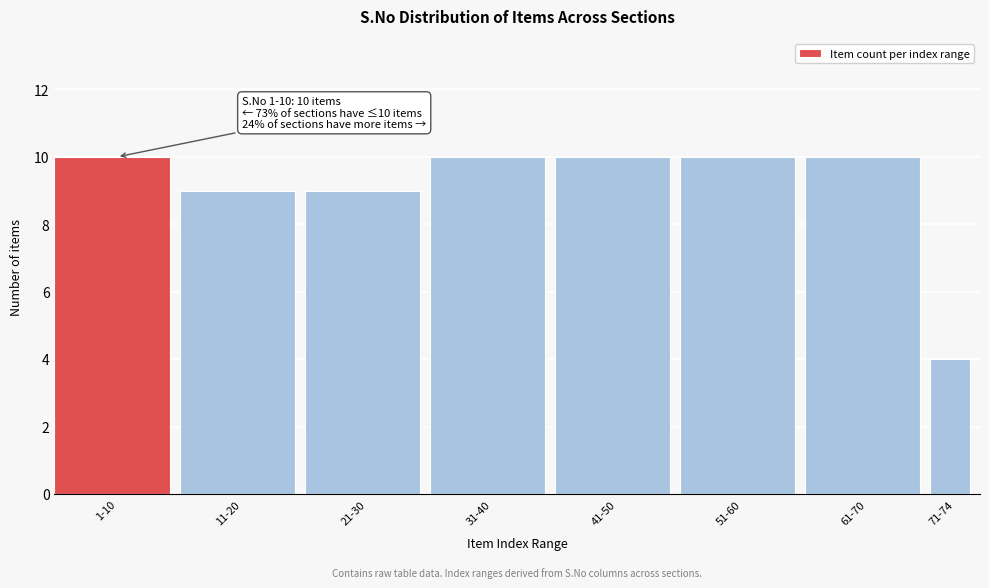

Reading left to right, transcribe all the data shown in this chart.

1-10=10	11-20=9	21-30=9	31-40=10	41-50=10	51-60=10	61-70=10	71-74=4